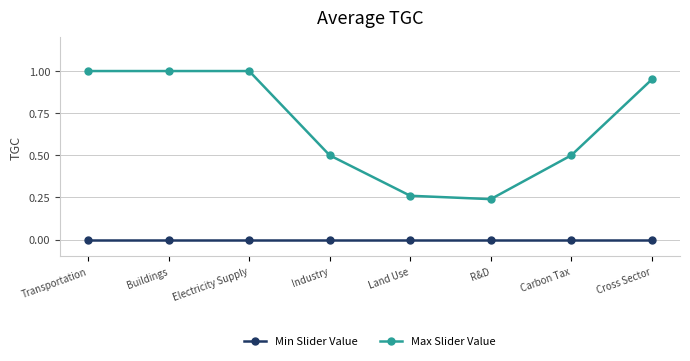

At Electricity Supply, list the series in order from largest to smallest.

Max Slider Value, Min Slider Value